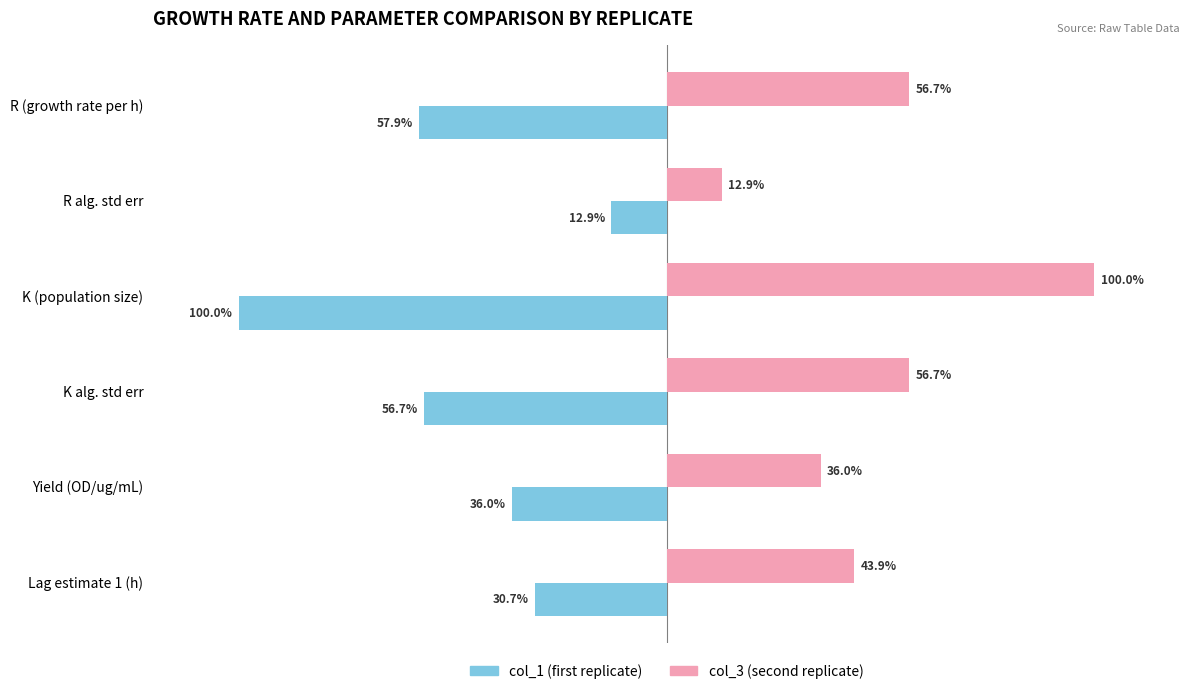

Between K (population size) and Lag estimate 1 (h), which series saw the biggest shift?

col_1 (first replicate)